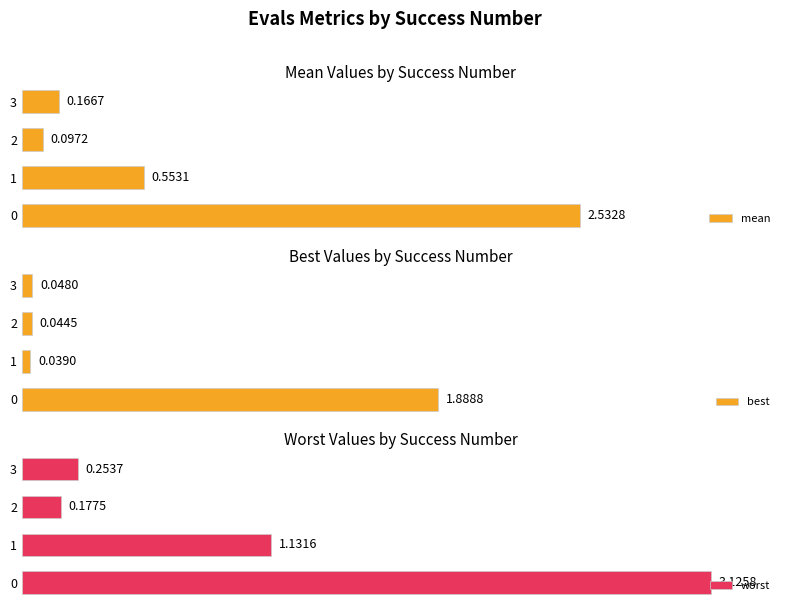

What is the difference between the maximum and minimum values in the worst series?

2.9